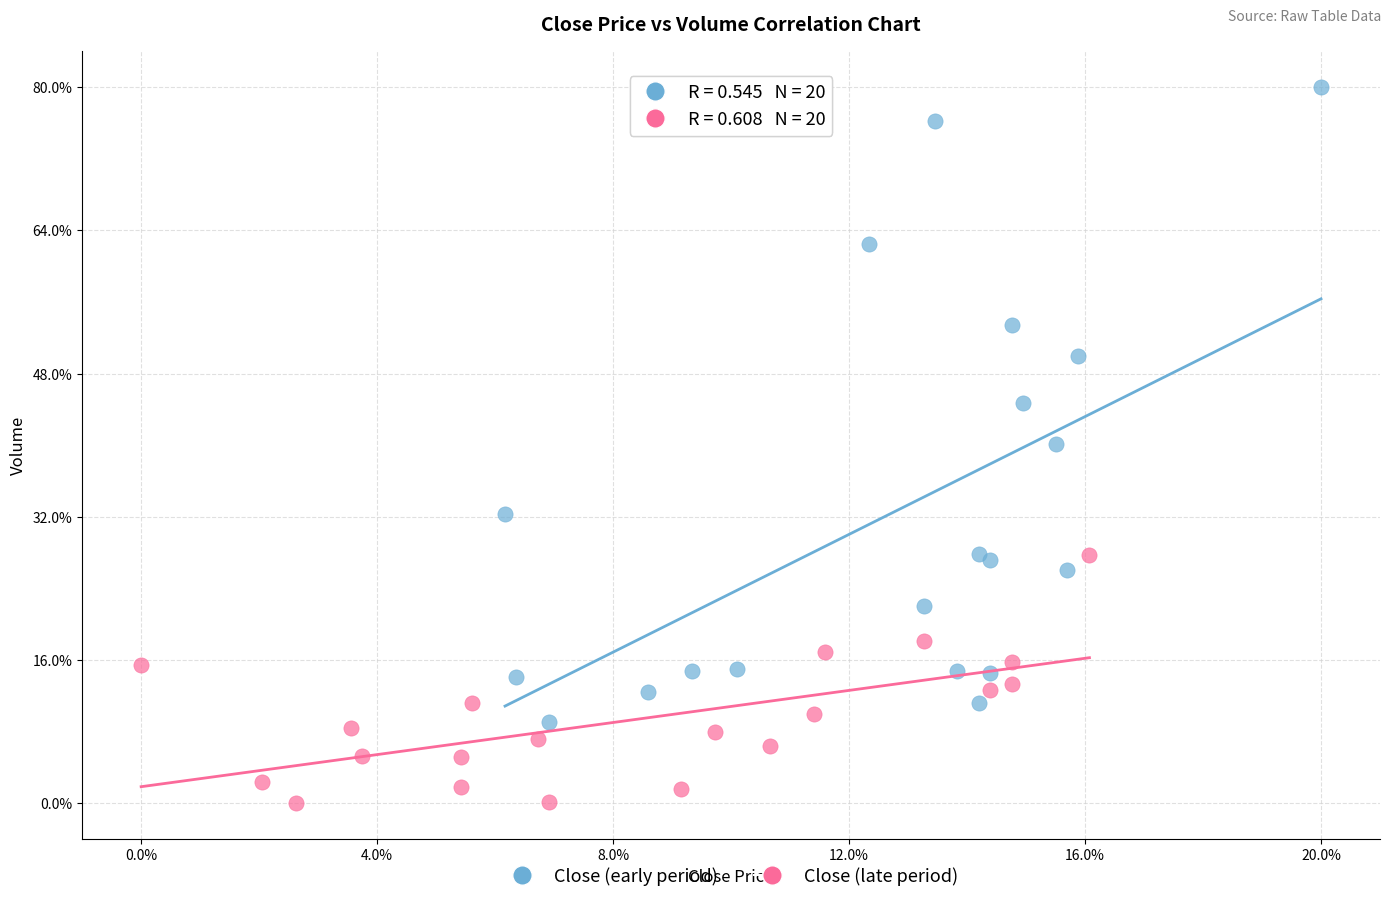

Which series reaches the minimum Y coordinate?

Close (late period)